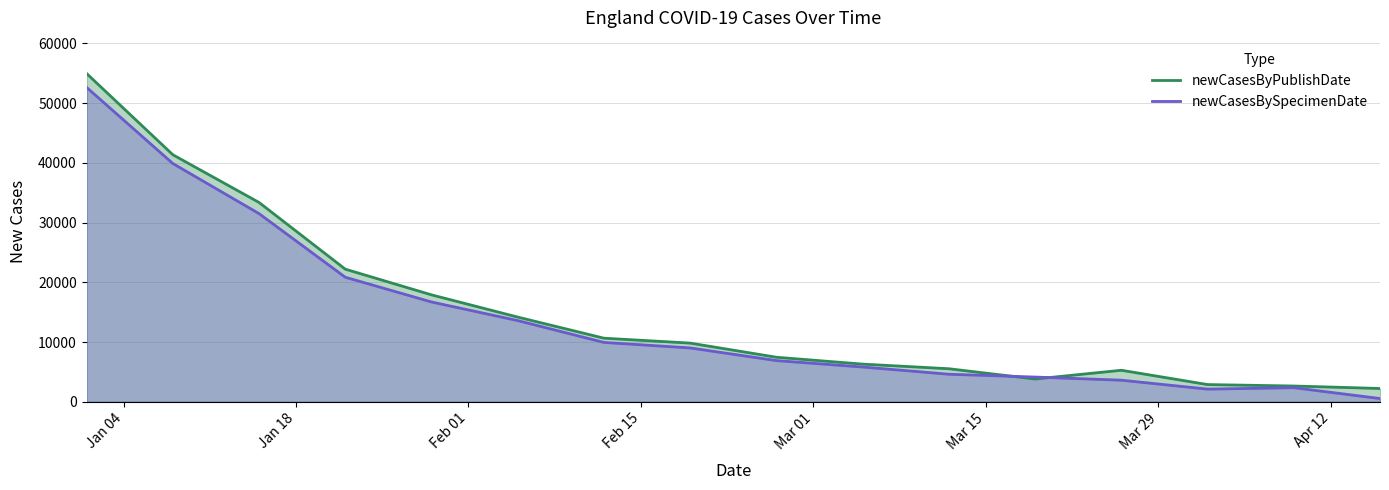

What is the maximum value shown in the chart?

54940